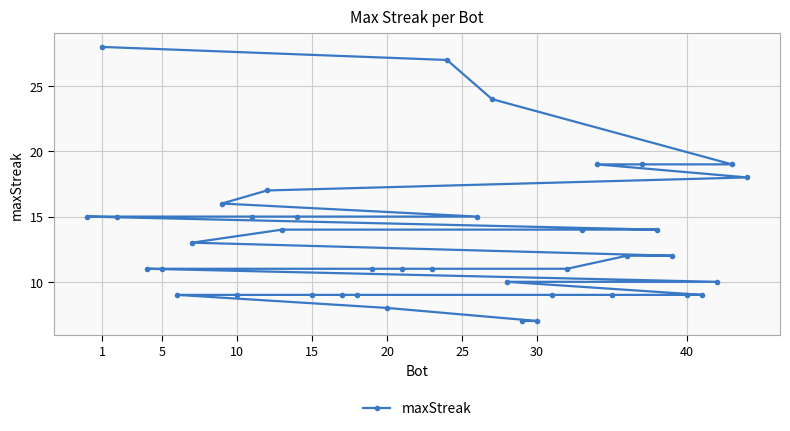

What value does the data have at 20, to the nearest 5?

10